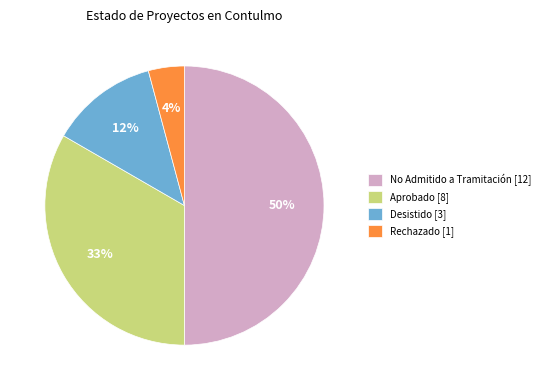

Approximately how many times larger is the value at No Admitido a Tramitación [12] compared to Aprobado [8]?

1.5